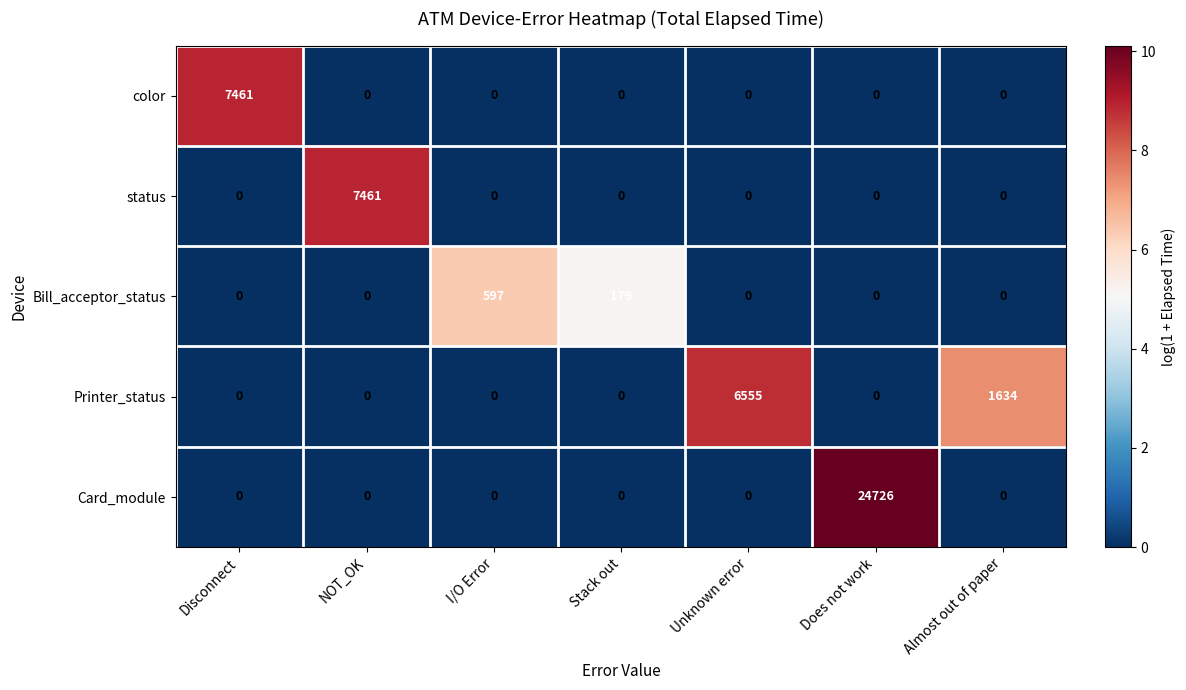

What is the average value of the status series?

1066